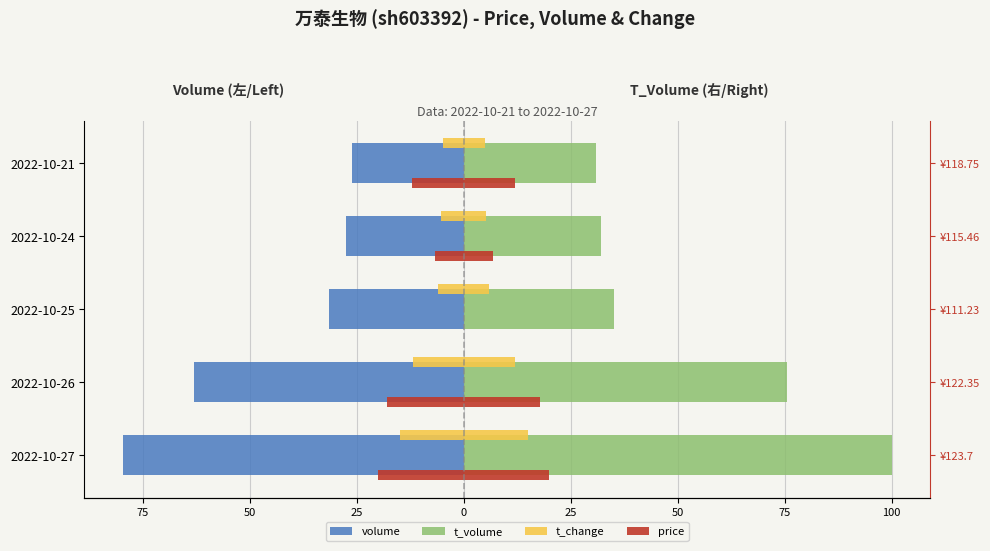

The volume series shows -63.0 at 2022-10-26. True or false?

True